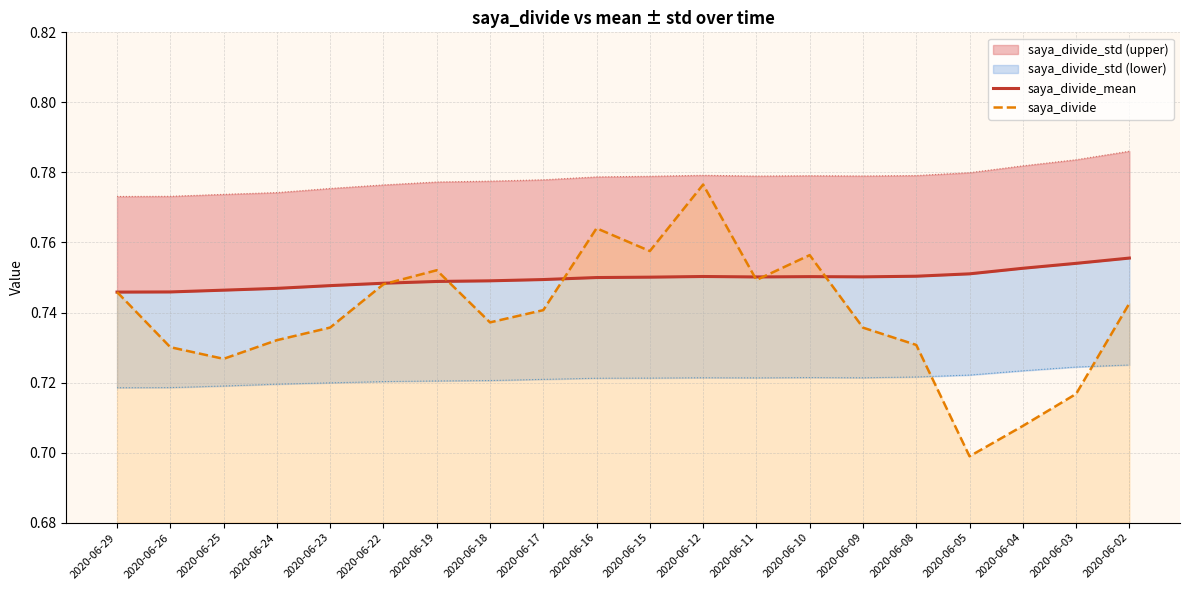

Reading right to left, list all the values displayed in this chart.

saya_divide_mean: 0.8	0.8	0.8	0.8	0.8	0.8	0.8	0.8	0.8	0.8	0.7	0.7	0.7	0.7	0.7	0.7	0.7	0.7	0.7	0.7
saya_divide: 0.7	0.7	0.7	0.7	0.7	0.7	0.8	0.7	0.8	0.8	0.8	0.7	0.7	0.8	0.7	0.7	0.7	0.7	0.7	0.7